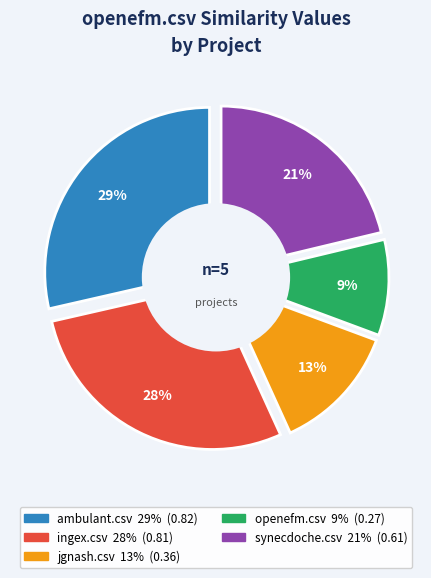

What is the total percentage of synecdoche.csv and ingex.csv?

49.5%